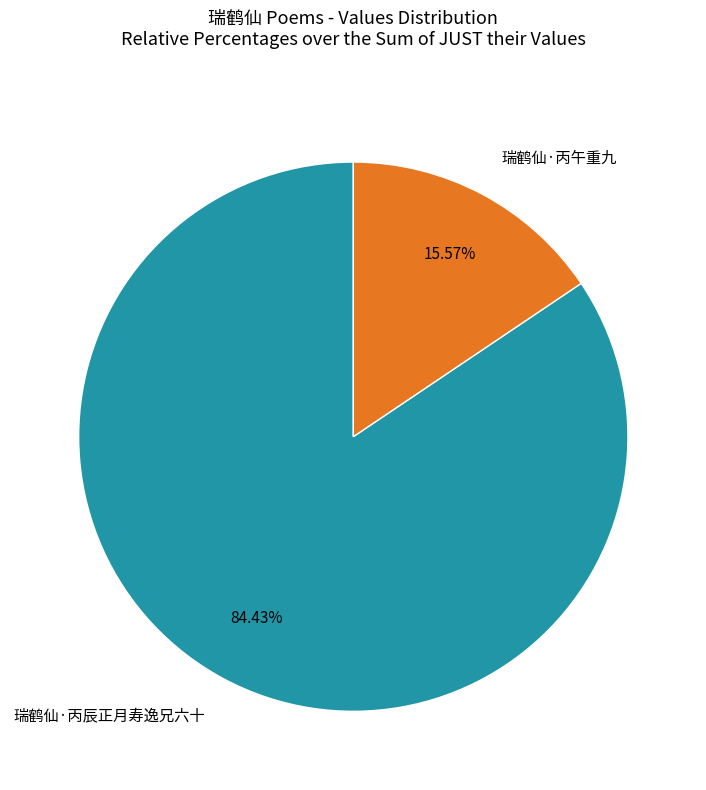

Is there any slice that represents more than half of the pie?

Yes